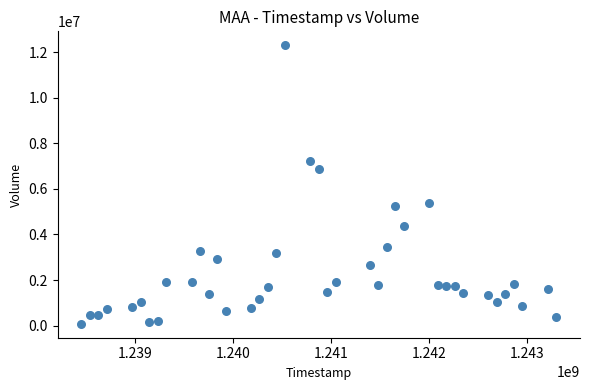

What is the range of Y values (max minus min)?

12226400